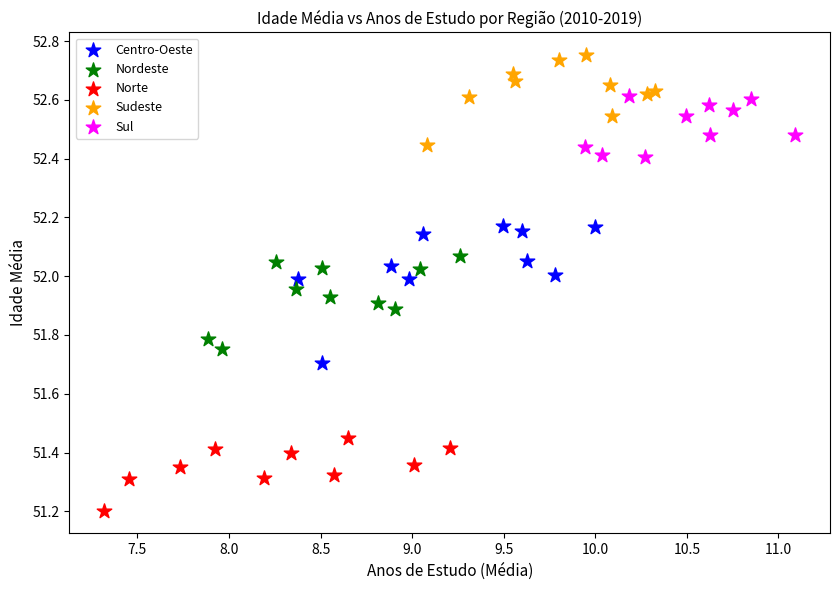

Which series reaches the minimum Y coordinate?

Norte